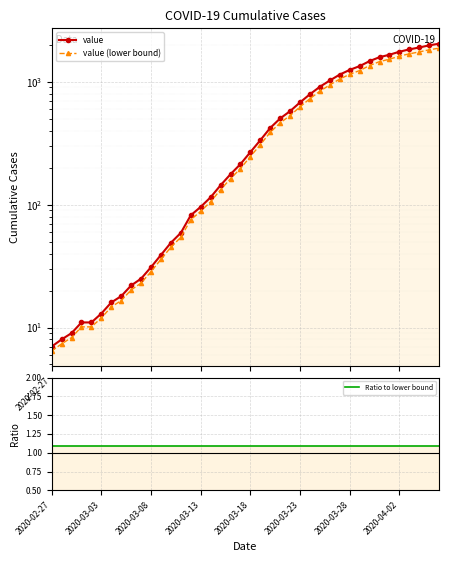

True or false: value and Ratio to lower bound intersect in this chart.

False